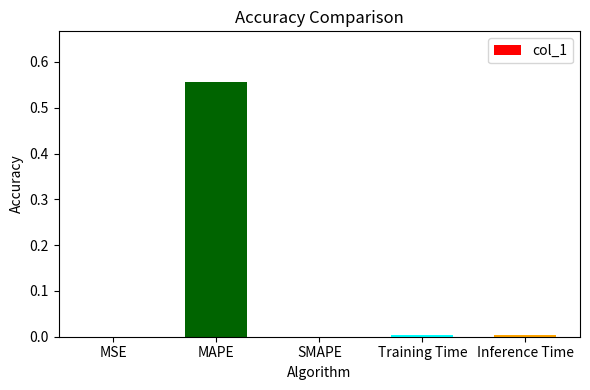

How many categories are shown in the chart?

5